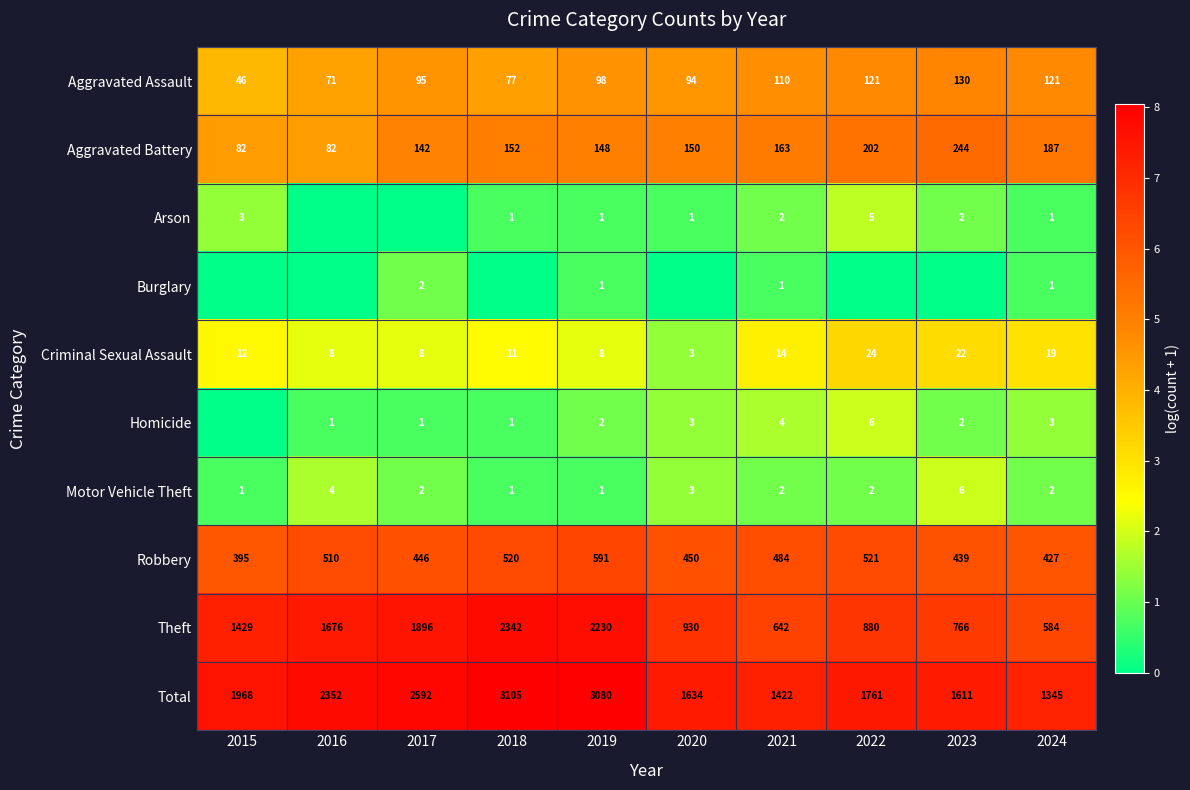

Is it true that Aggravated Battery equals 142 at 2017?

True